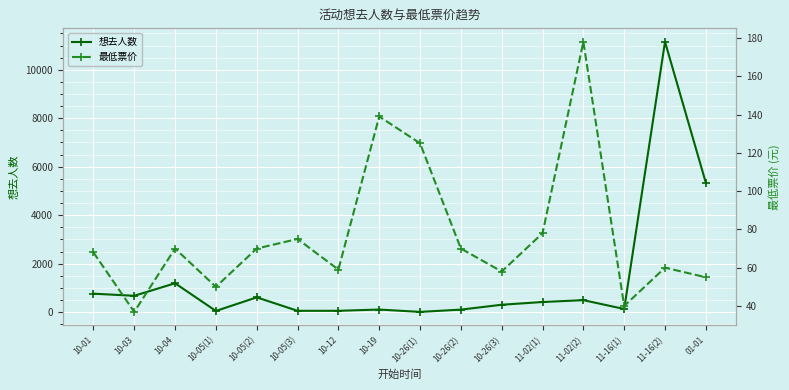

Where does the 想去人数 series first go above 415?

10-01